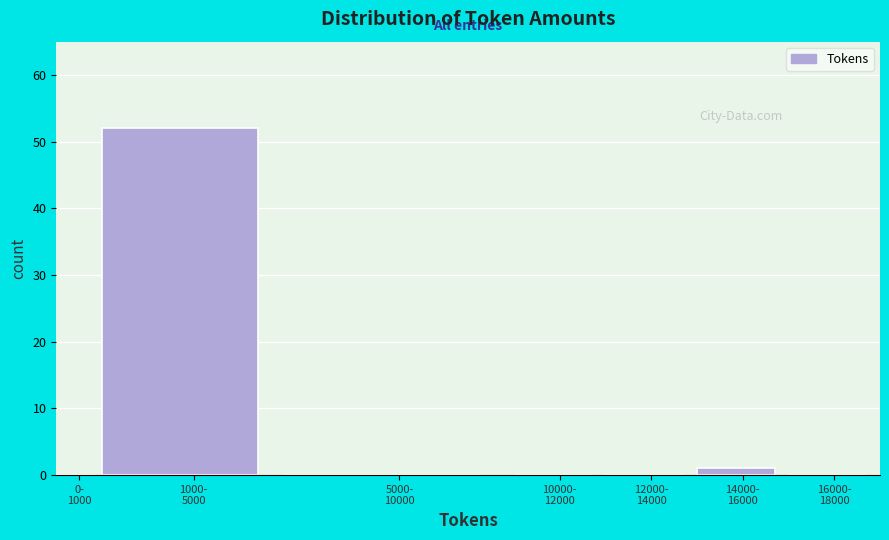

What is the greatest value displayed?

52